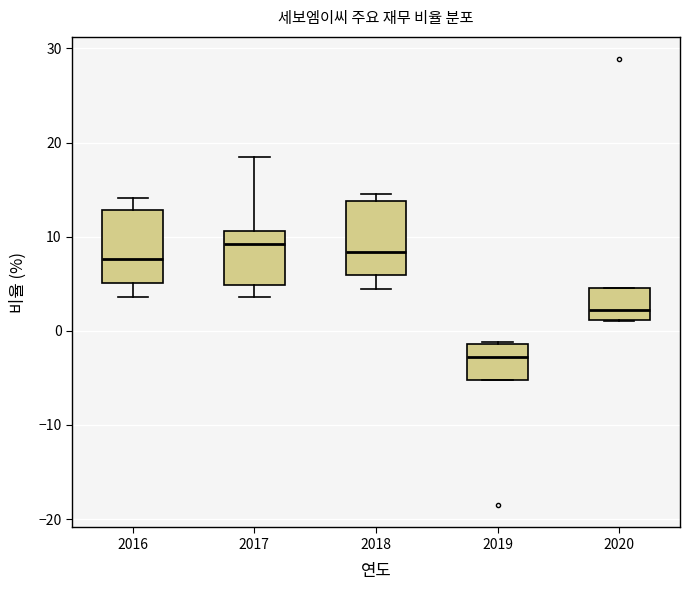

Where does the lower whisker of the box at x = 2017 end on the y-axis? The values are not printed on the chart, so give them approximately, as read against the axis.

4